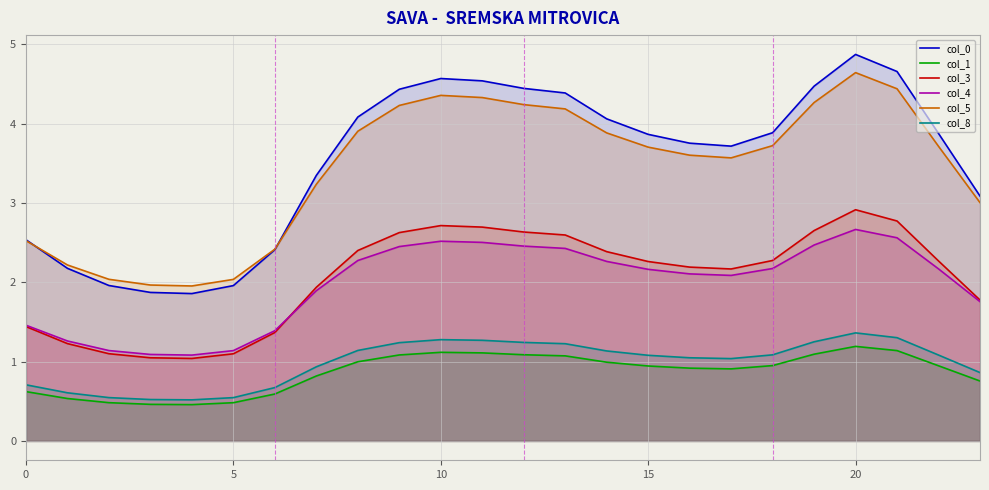

At how many categories does at least one series exceed 3?

17